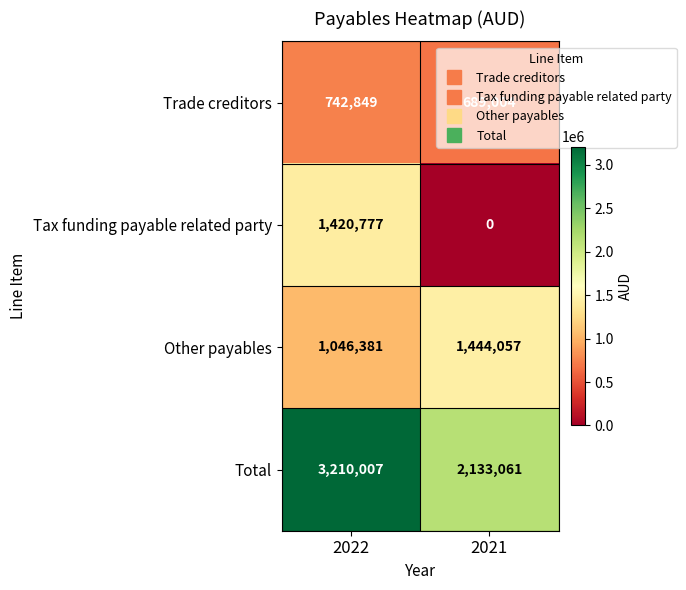

Which category has the lowest value across all series?

2021